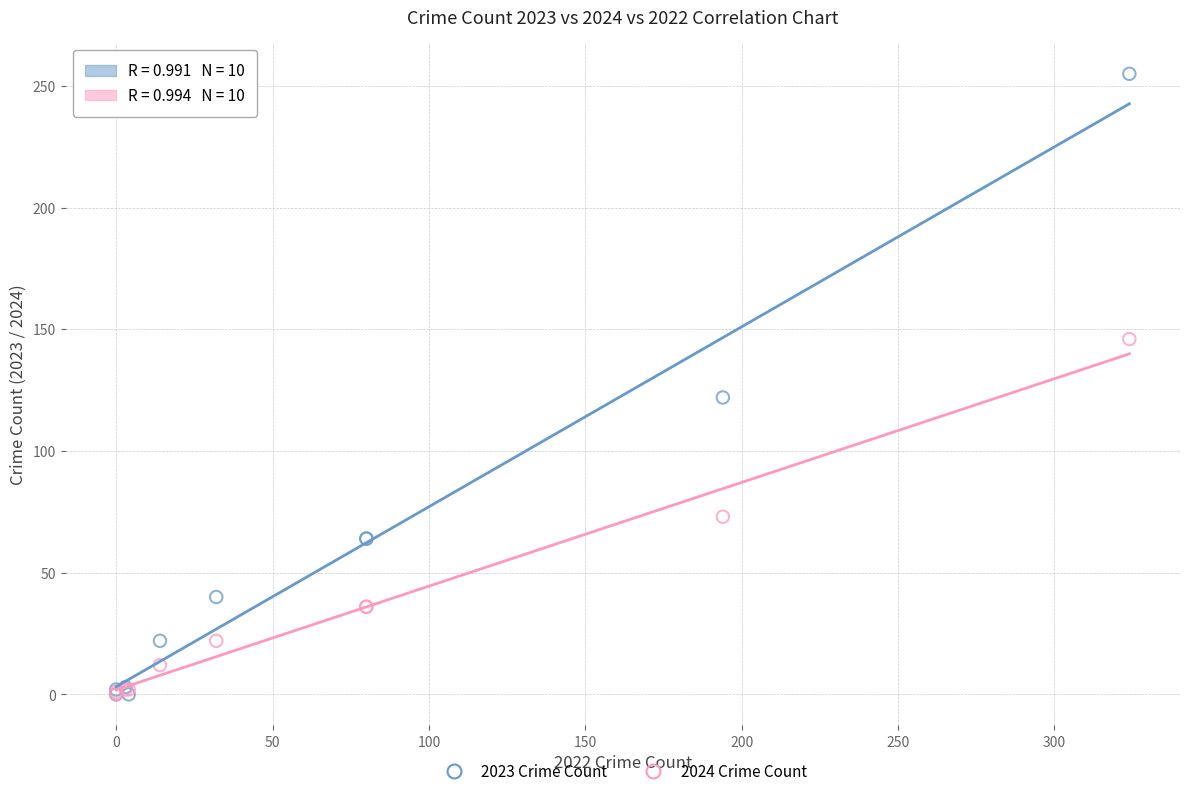

Across all series, what Y value is closest to 127?

122